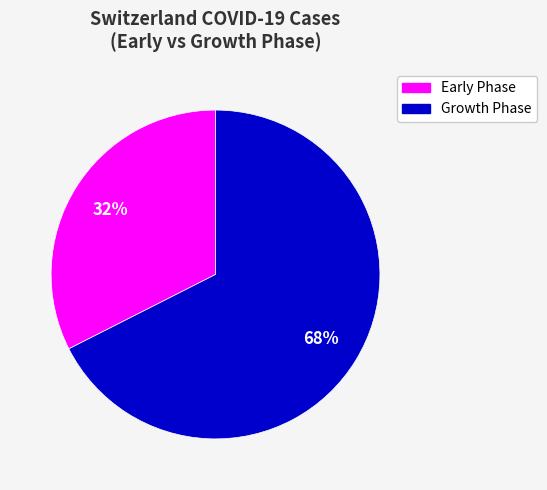

Count the number of slices in the pie.

2